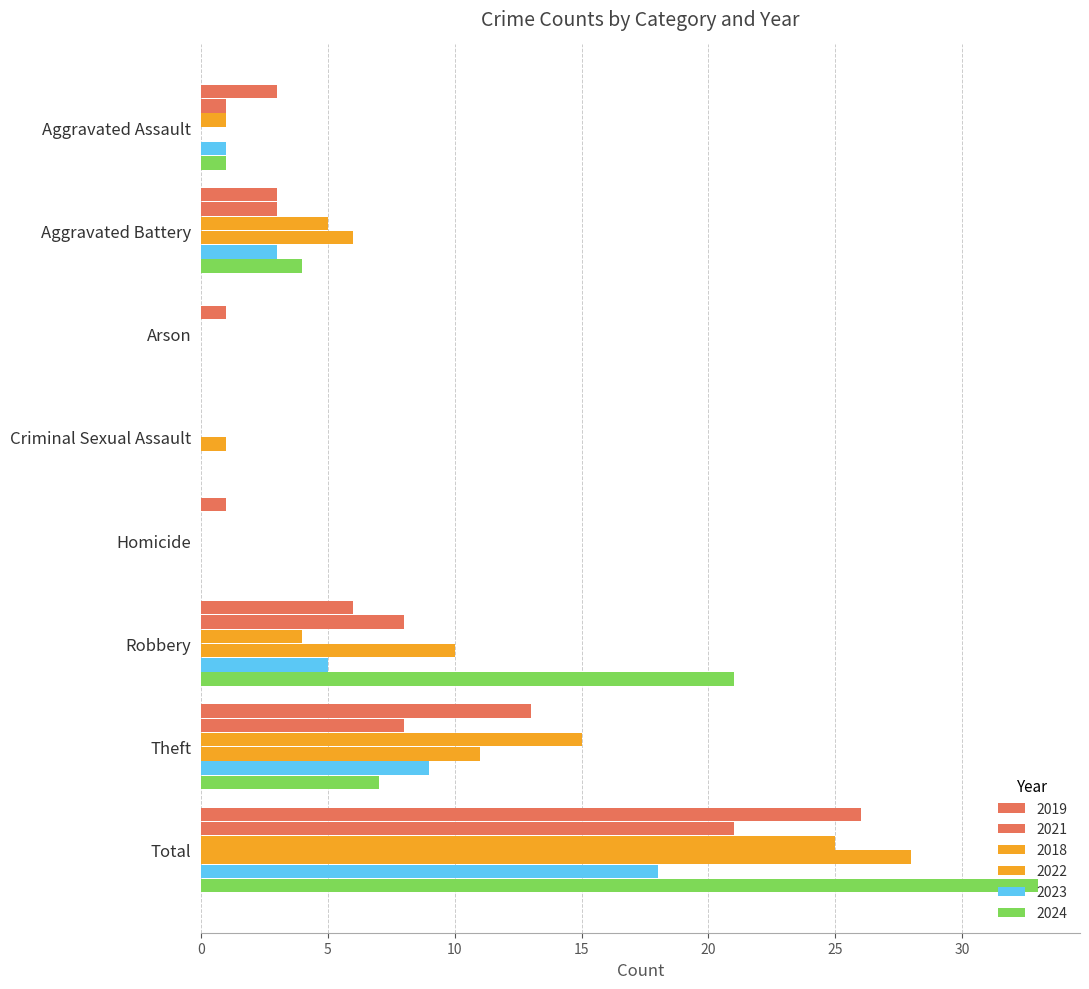

At which category is the sum across all series the highest?

Total